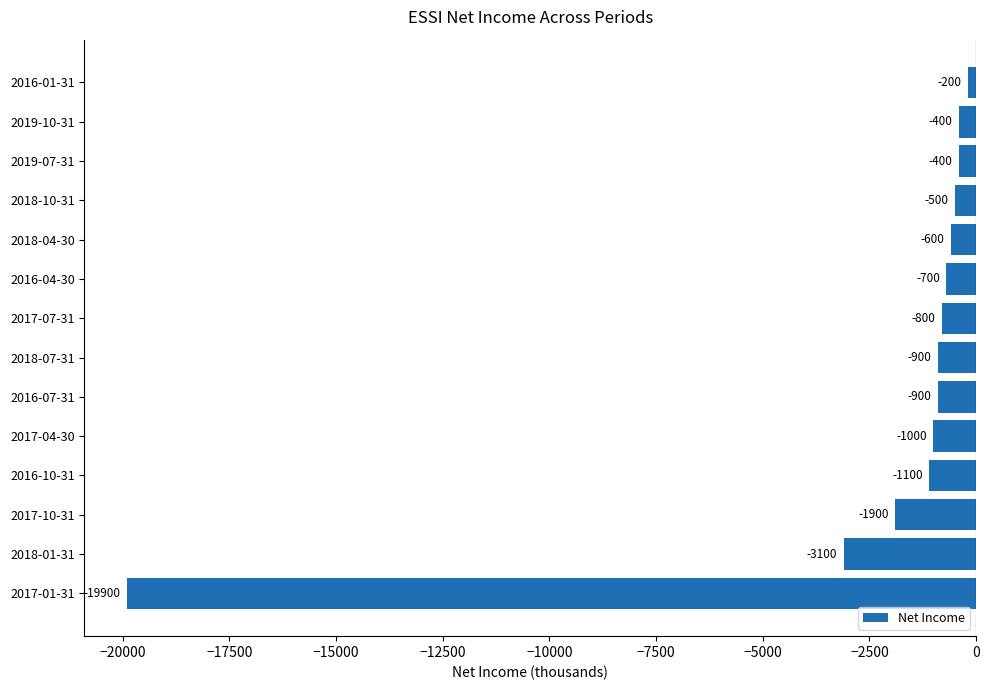

How many bars are there in total?

14